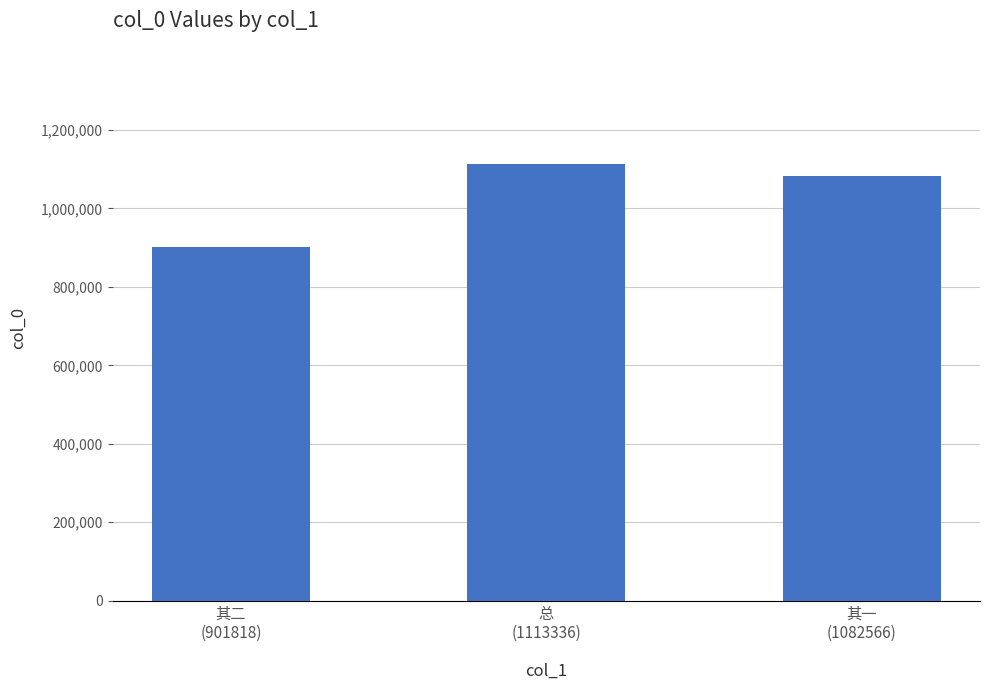

How many values are between 901818 and 1113336?

3